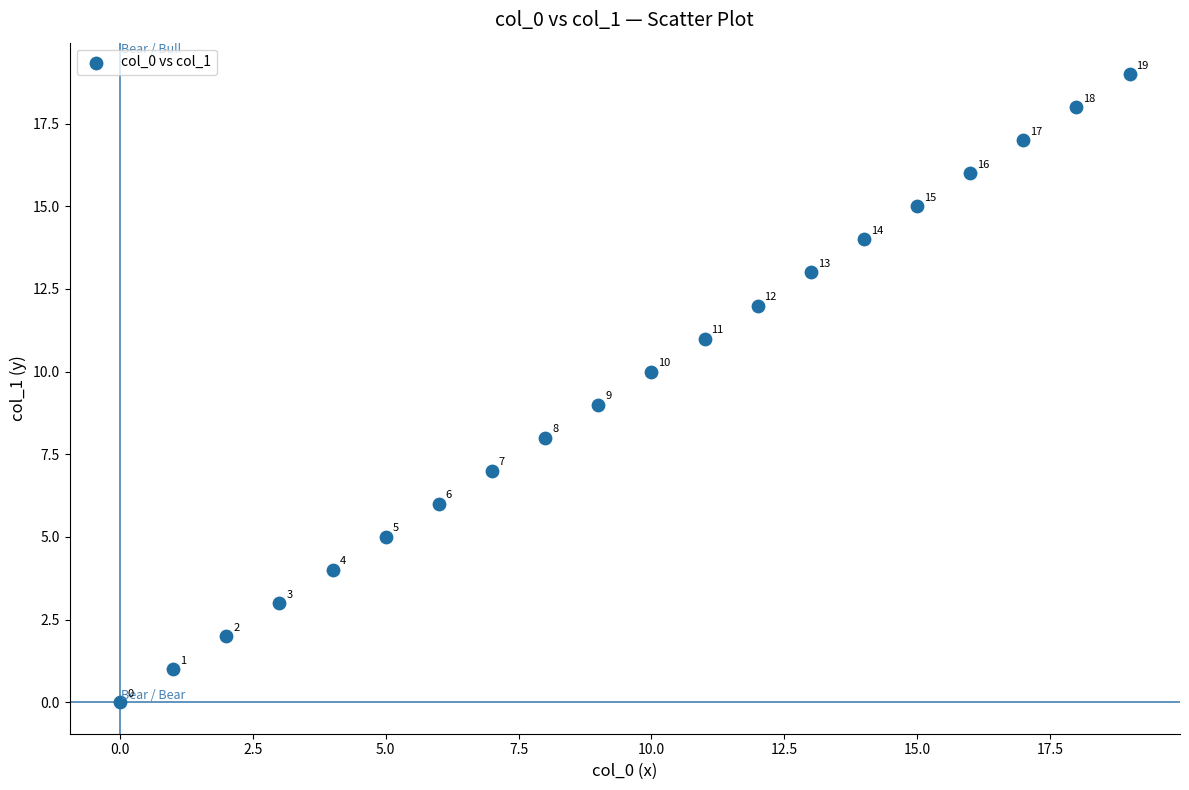

What Y value in the scatter plot is closest to 9?

9